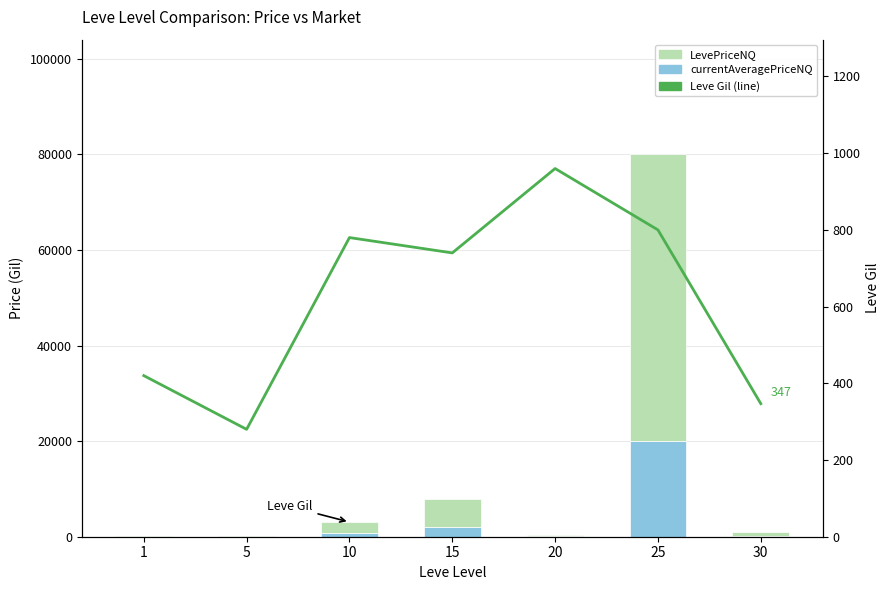

At how many categories does at least one series exceed 2747?

2